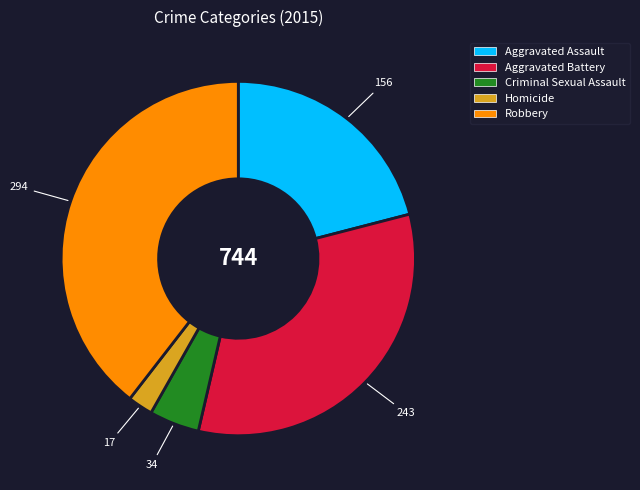

Is the sum of Robbery and Aggravated Assault greater than half?

Yes